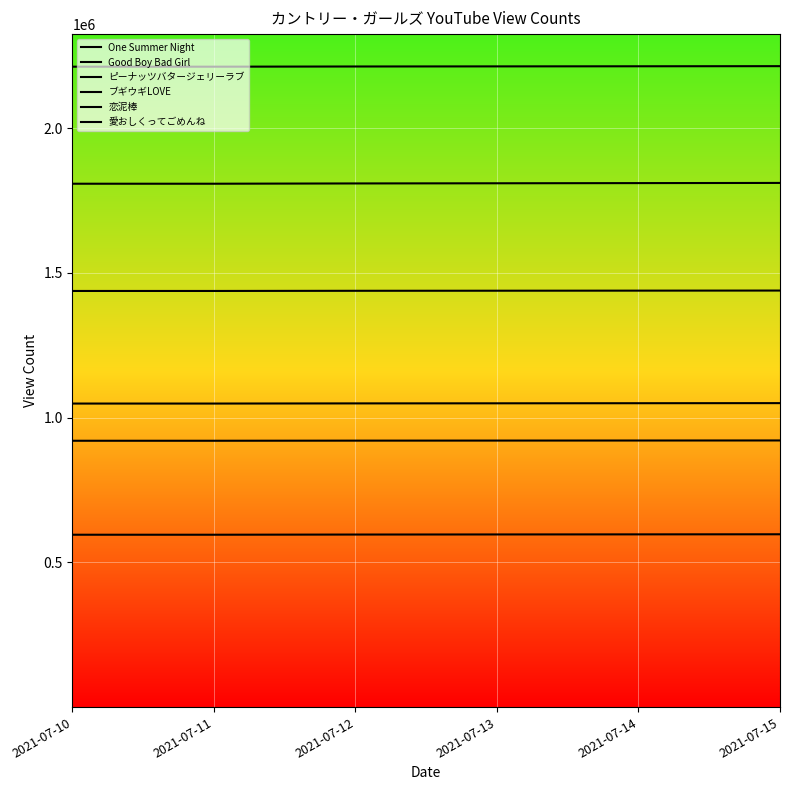

Reading right to left, what are all the values shown in this chart?

One Summer Night: 2021-07-15=597261	2021-07-14=596956	2021-07-13=596668	2021-07-12=596332	2021-07-11=595705	2021-07-10=595702
Good Boy Bad Girl: 2021-07-15=921383	2021-07-14=921170	2021-07-13=920979	2021-07-12=920764	2021-07-11=920370	2021-07-10=920370
ピーナッツバタージェリーラブ: 2021-07-15=1050359	2021-07-14=1050047	2021-07-13=1049724	2021-07-12=1049432	2021-07-11=1048889	2021-07-10=1048885
ブギウギLOVE: 2021-07-15=1811137	2021-07-14=1810526	2021-07-13=1809927	2021-07-12=1809359	2021-07-11=1808366	2021-07-10=1808360
恋泥棒: 2021-07-15=1439290	2021-07-14=1438997	2021-07-13=1438728	2021-07-12=1438462	2021-07-11=1437893	2021-07-10=1437889
愛おしくってごめんね: 2021-07-15=2214550	2021-07-14=2214137	2021-07-13=2213773	2021-07-12=2213413	2021-07-11=2212721	2021-07-10=2212720